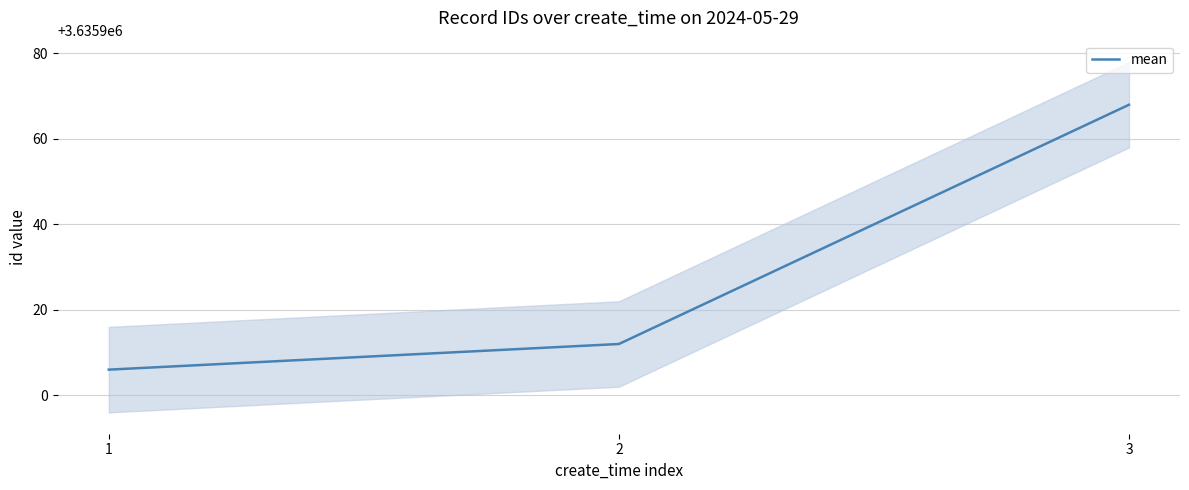

List the labels in order of value, largest first.

3, 2, 1